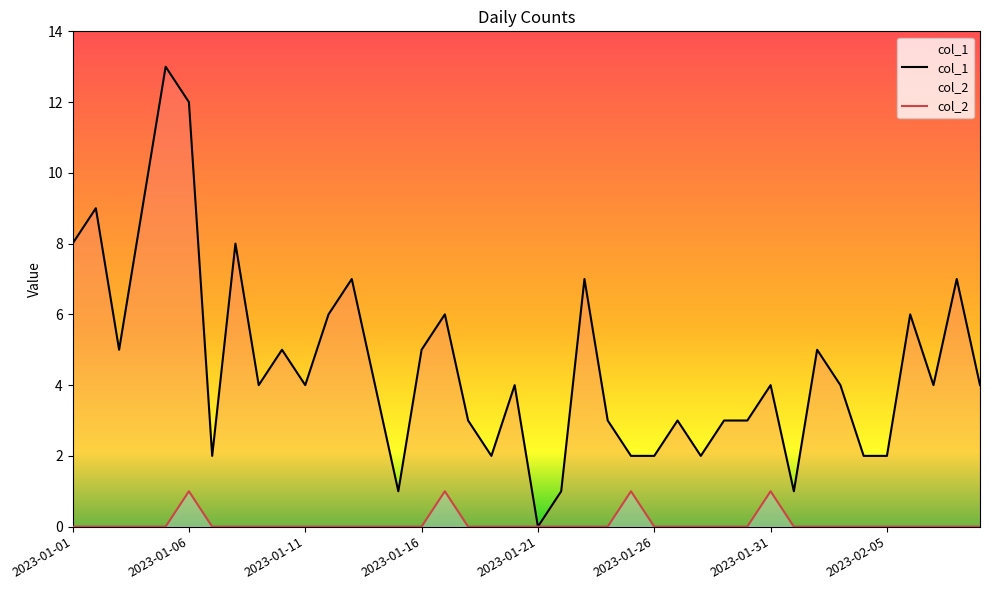

Which series has the largest range (max minus min)?

col_1